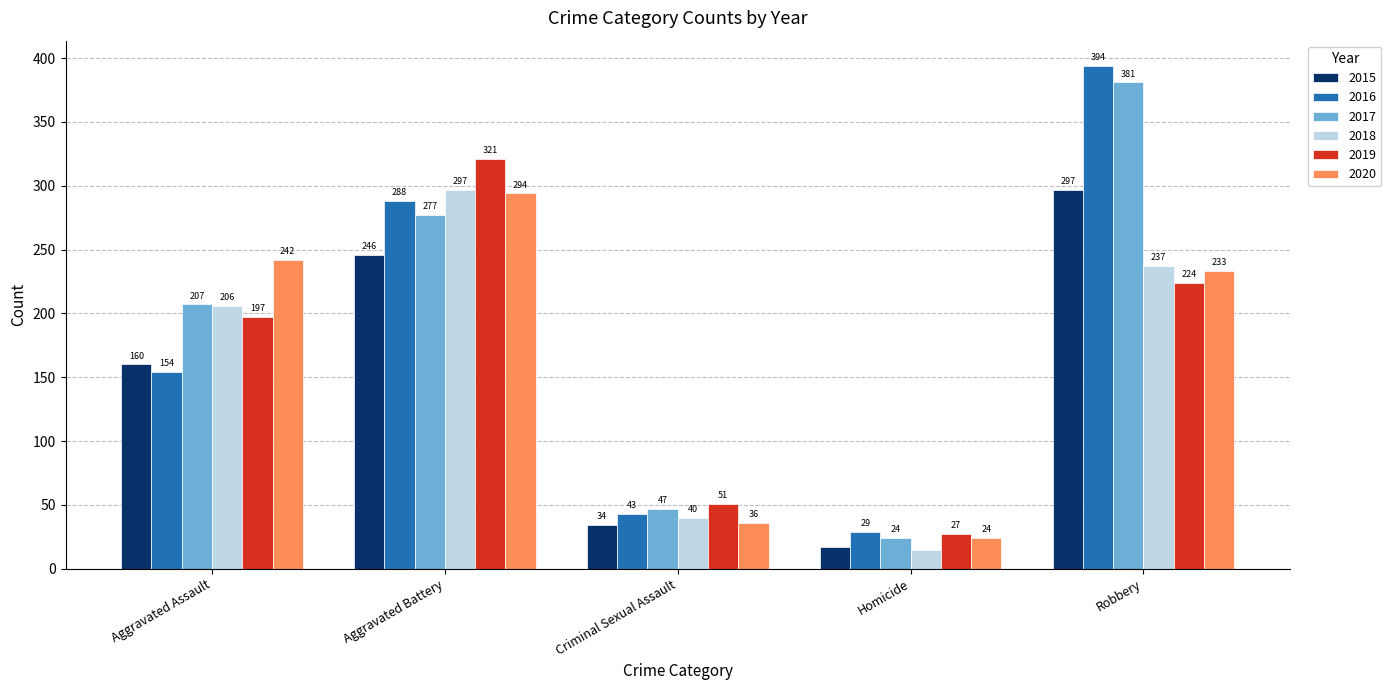

At how many categories does at least one series exceed 345?

1